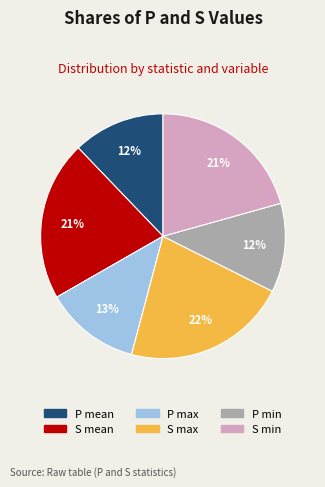

How many segments does this pie chart have?

6